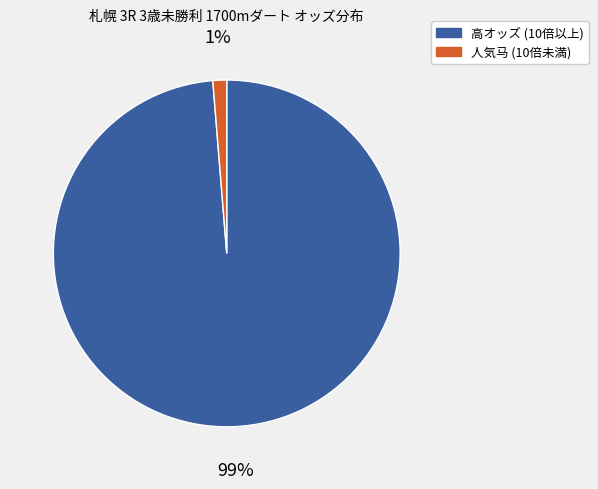

Does any single category account for the majority?

Yes